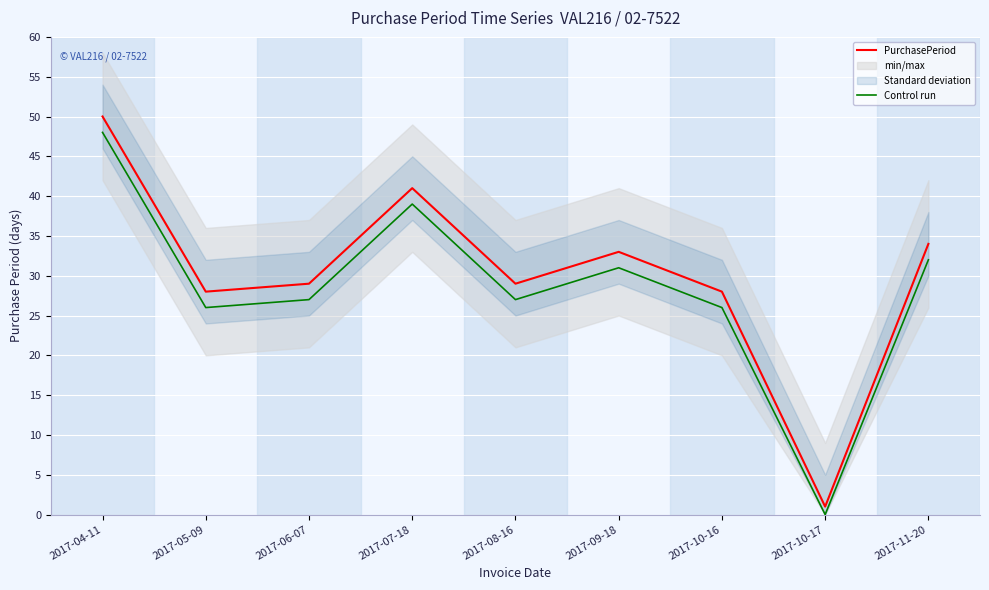

What are all the series names shown in the legend?

PurchasePeriod, Control run